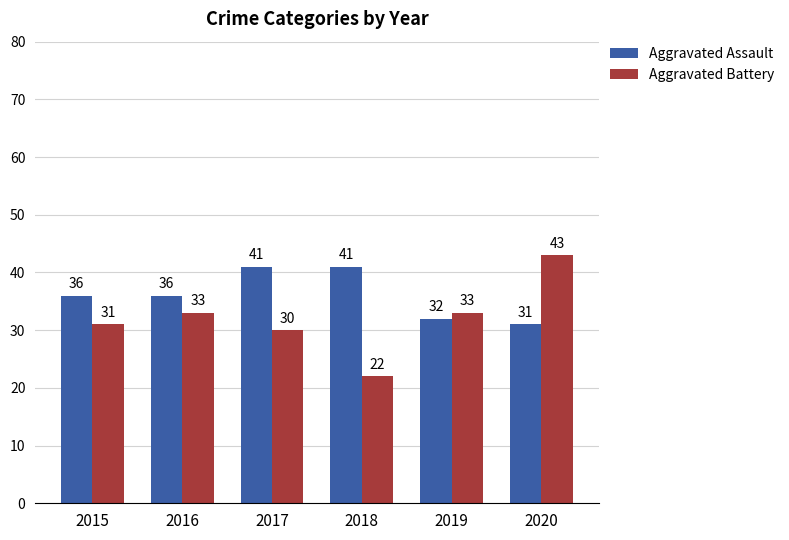

True or false: Aggravated Assault has a value of 36 at 2015.

True